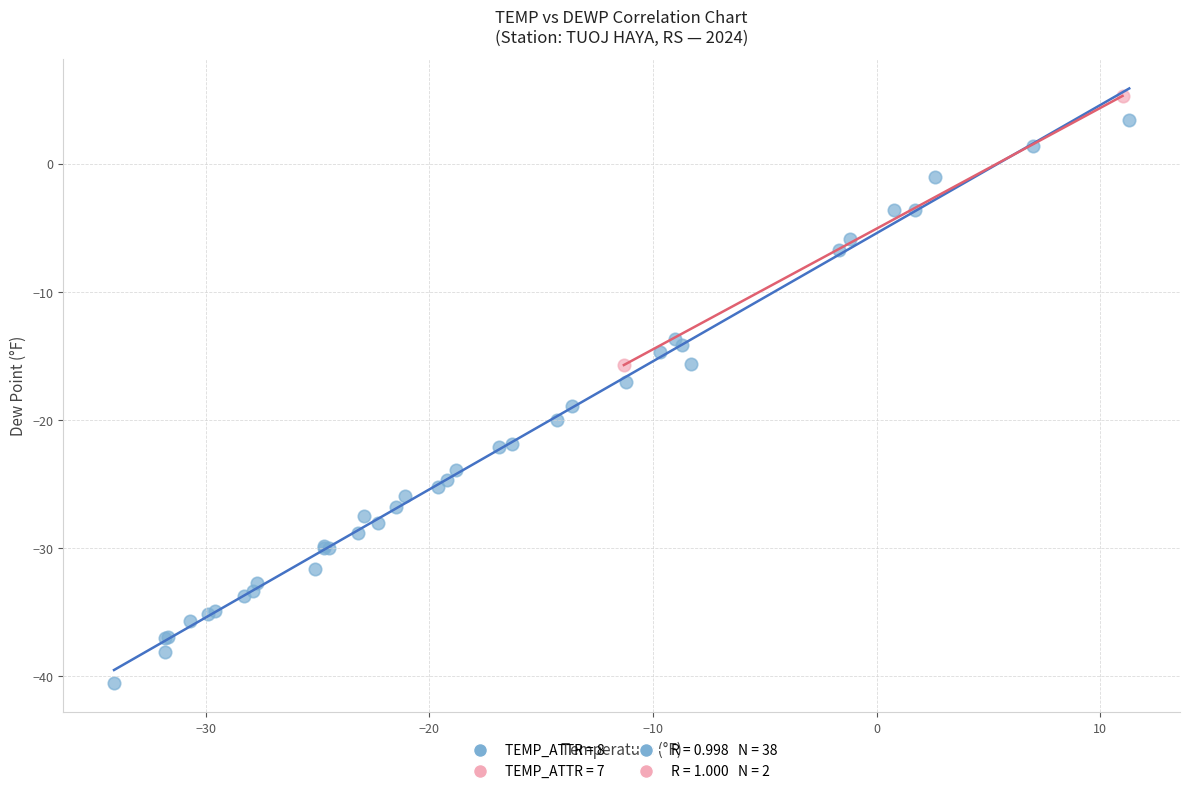

Which series has the largest Y range (max minus min)?

TEMP_ATTR = 8